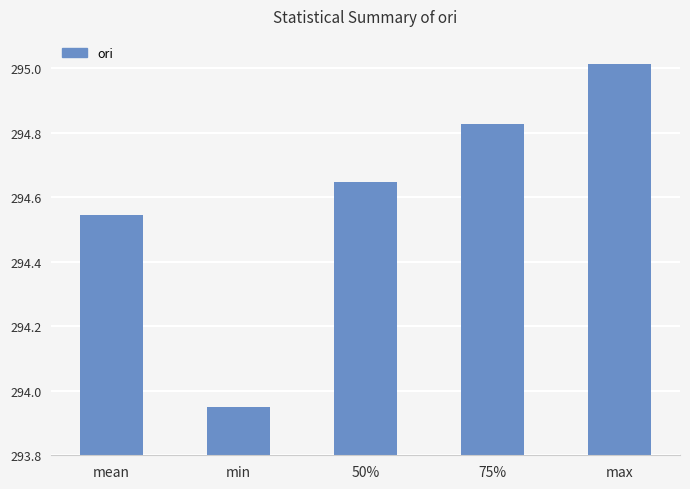

What is the label of the 2nd bar from the right?

75%